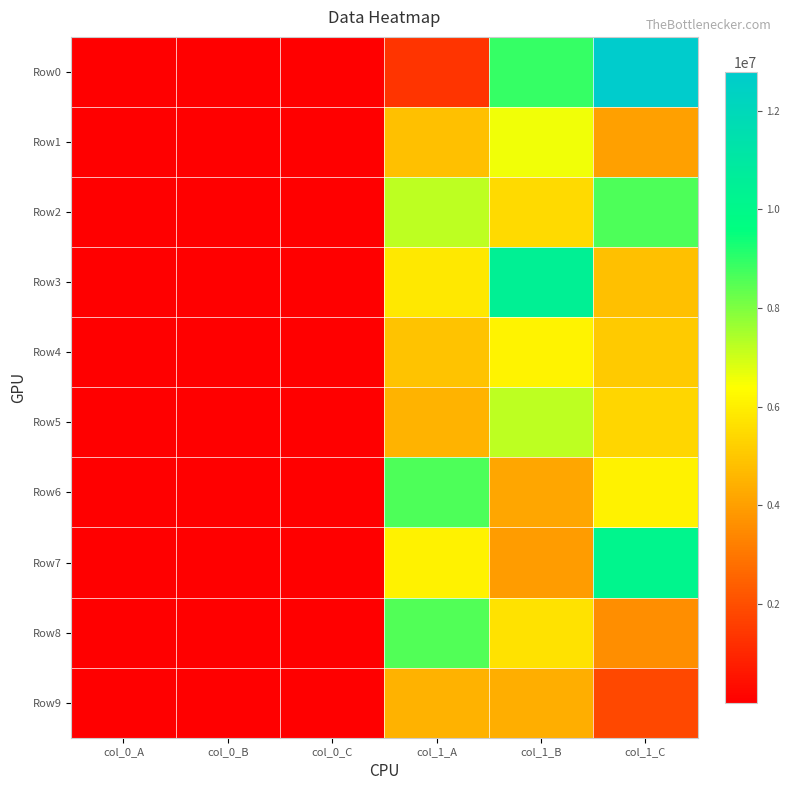

Rank the series by their maximum value, from highest to lowest.

Row0, Row3, Row7, Row6, Row2, Row8, Row5, Row1, Row4, Row9